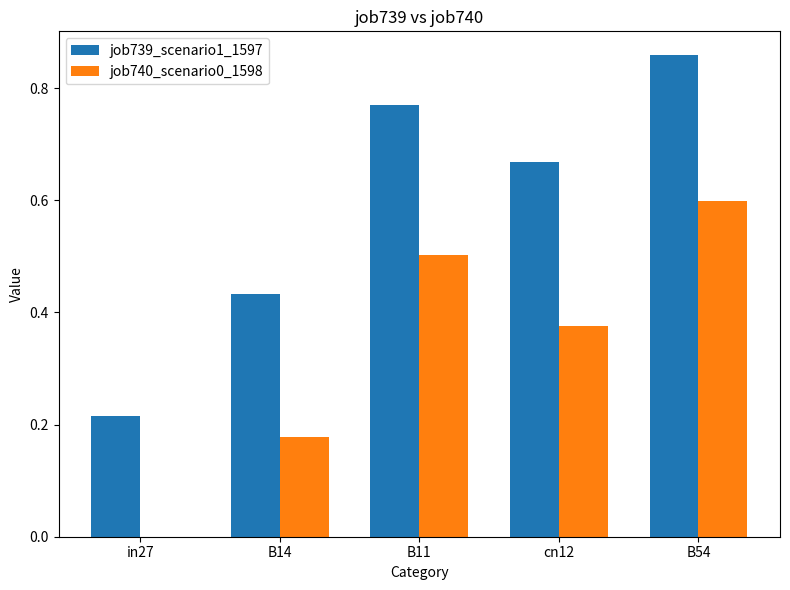

What is the sum of the job739_scenario1_1597 values at in27 and B14?

0.6